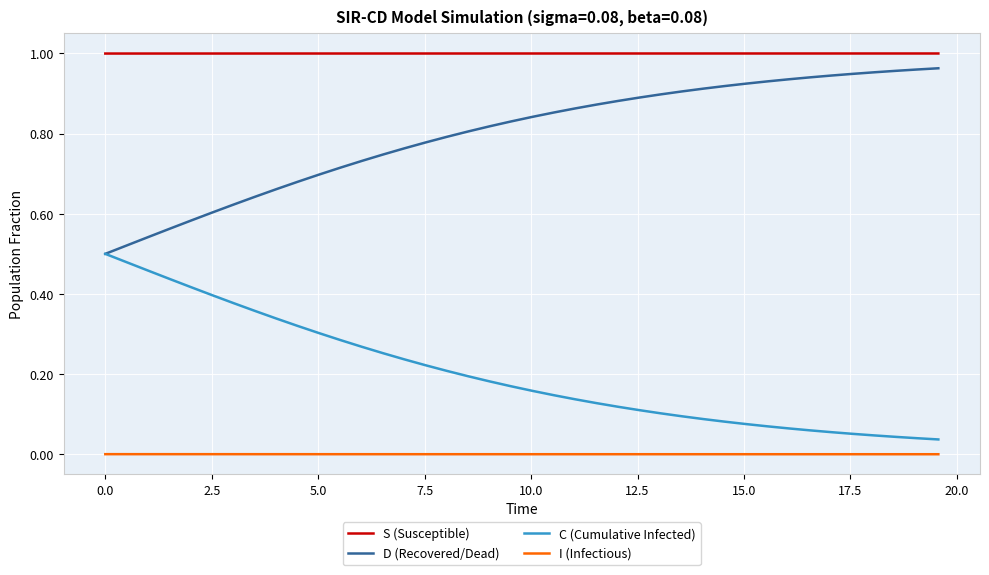

True or false: S (Susceptible) and D (Recovered/Dead) intersect in this chart.

False